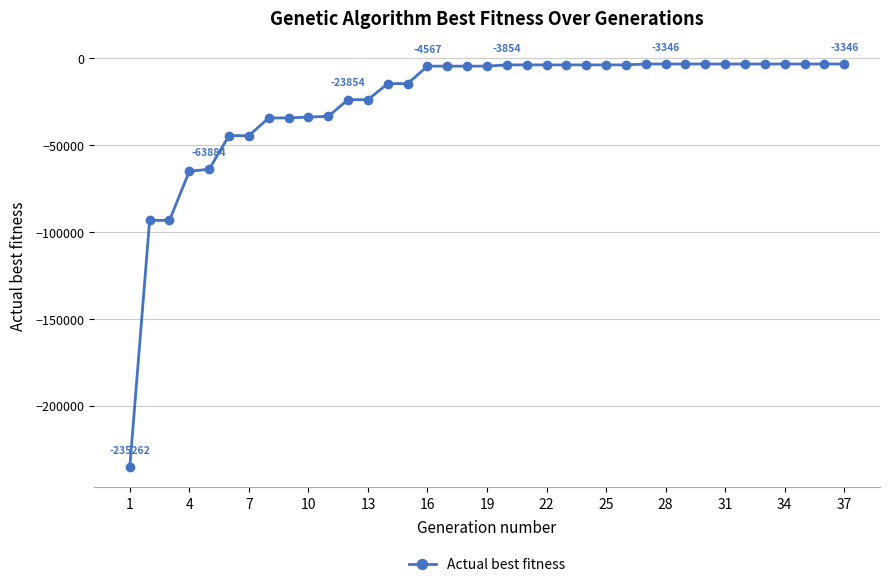

What is the average value?

-25269